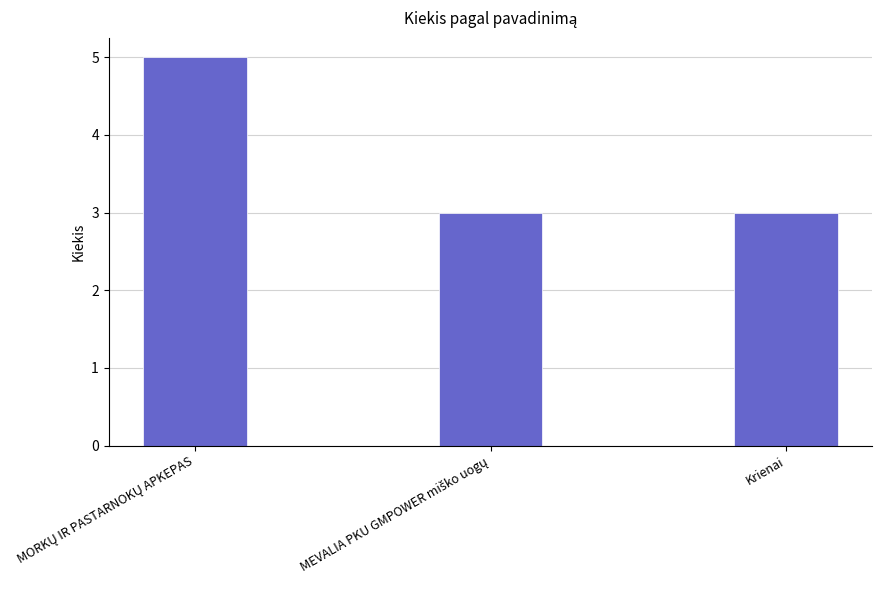

What is the smallest value displayed?

3